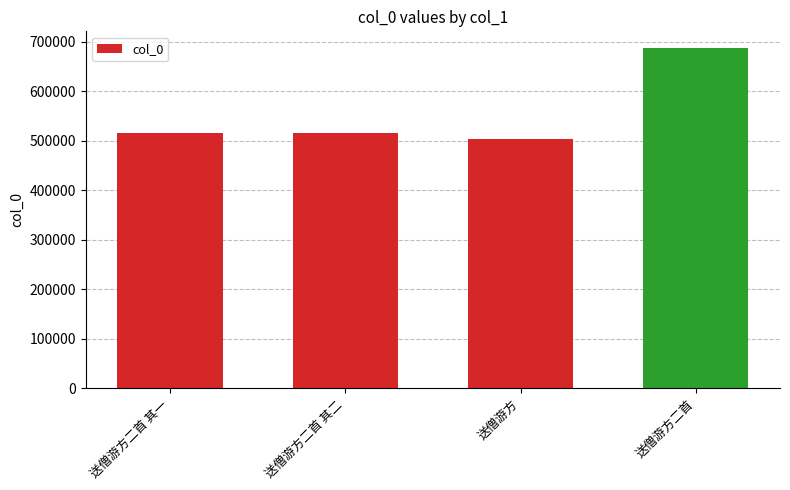

Which category has the highest value across all series?

送僧游方二首